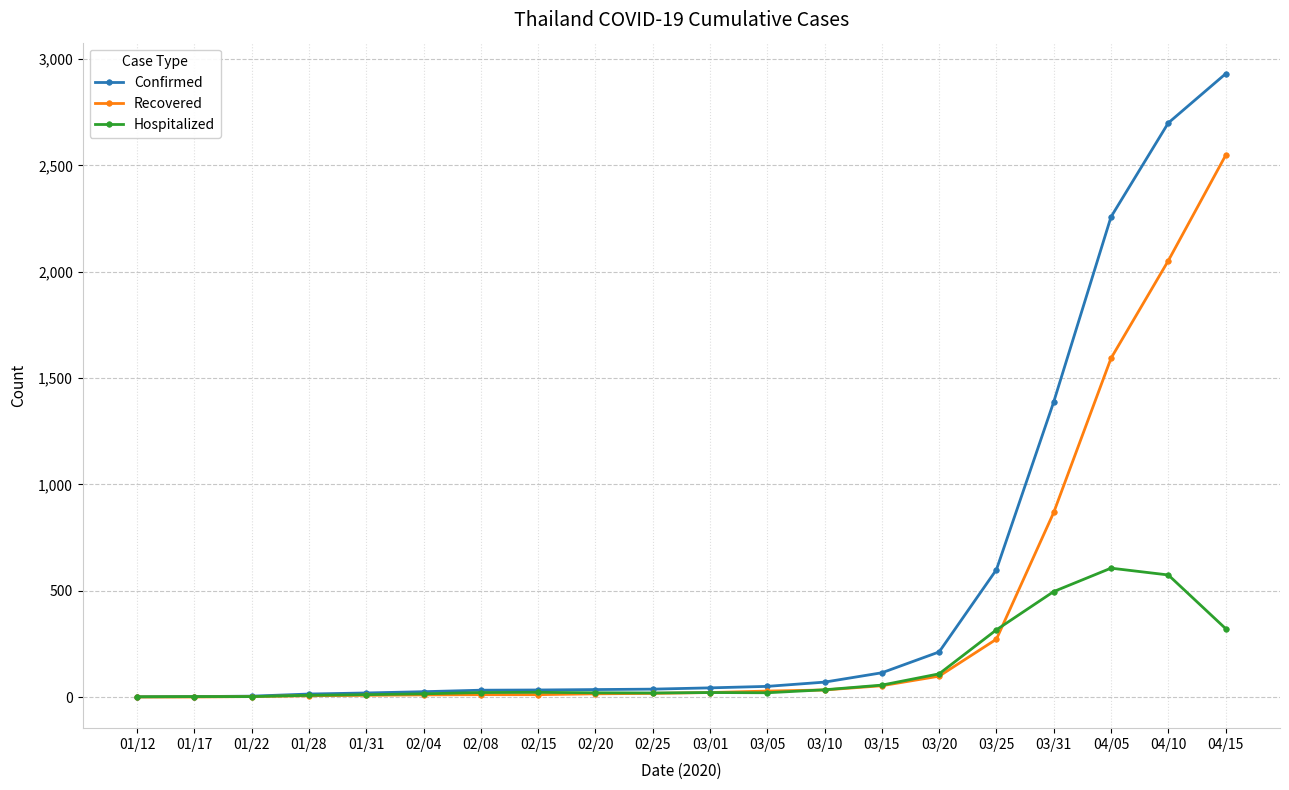

What position from the left is 04/15?

20